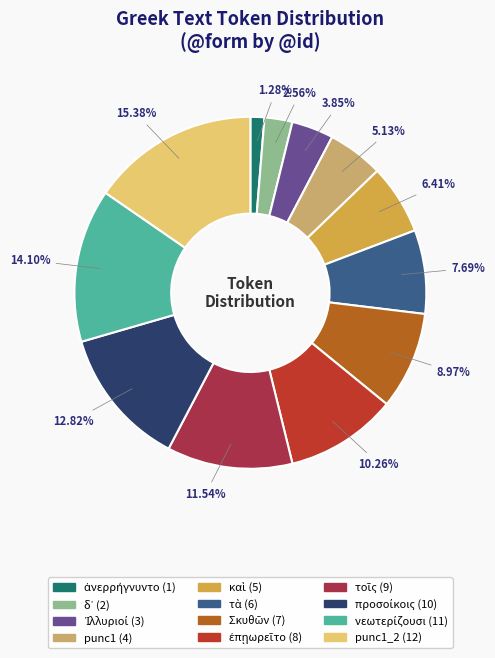

Count the number of slices in the pie.

12